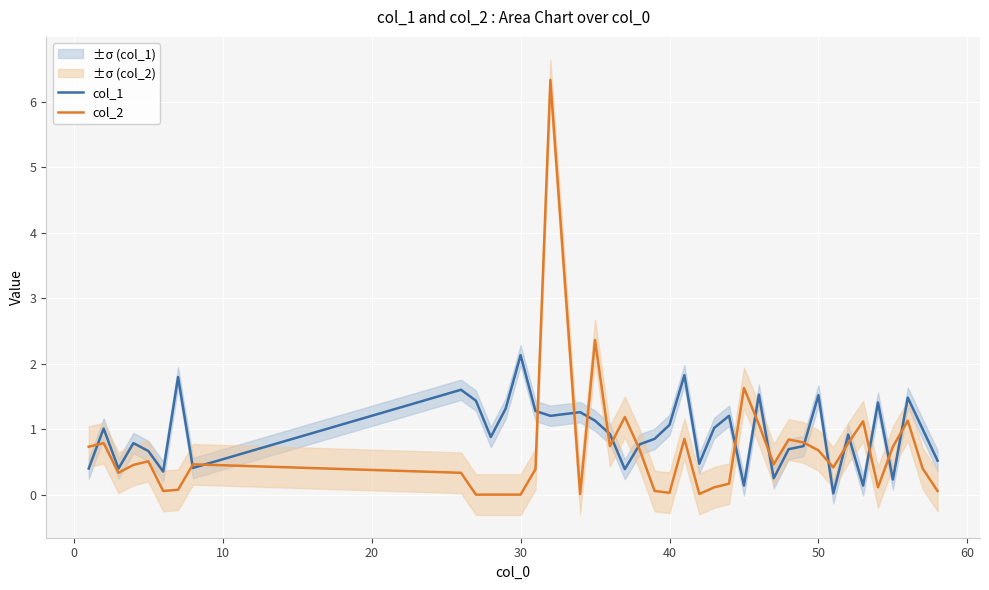

Which series has the largest total across all categories?

col_1